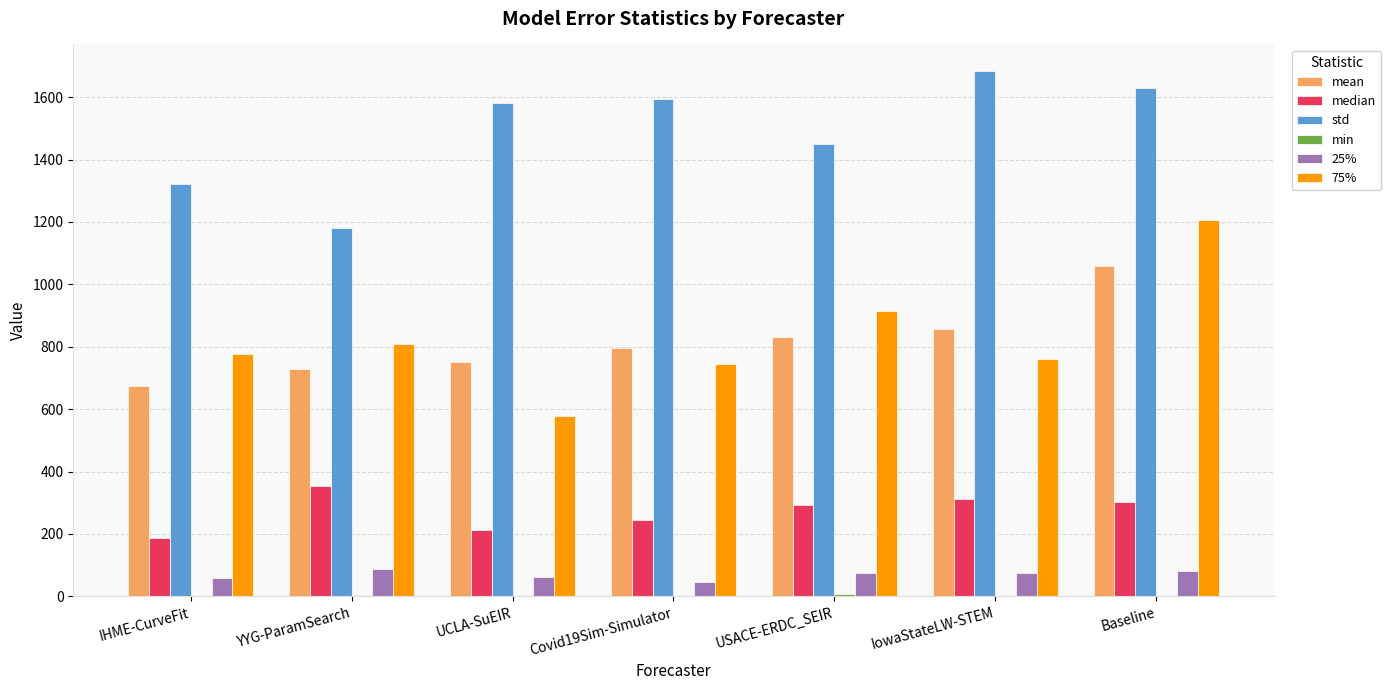

Which series has the largest total across all categories?

std